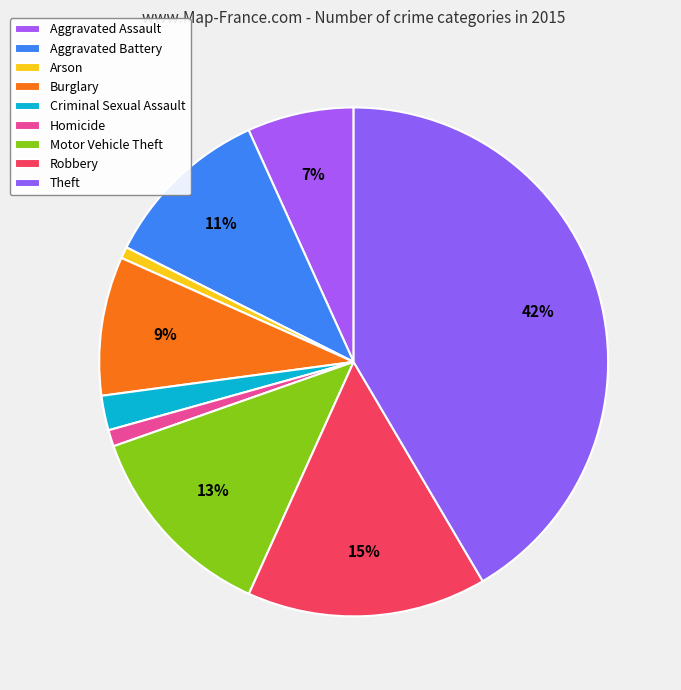

What is the largest slice in the pie chart?

Theft